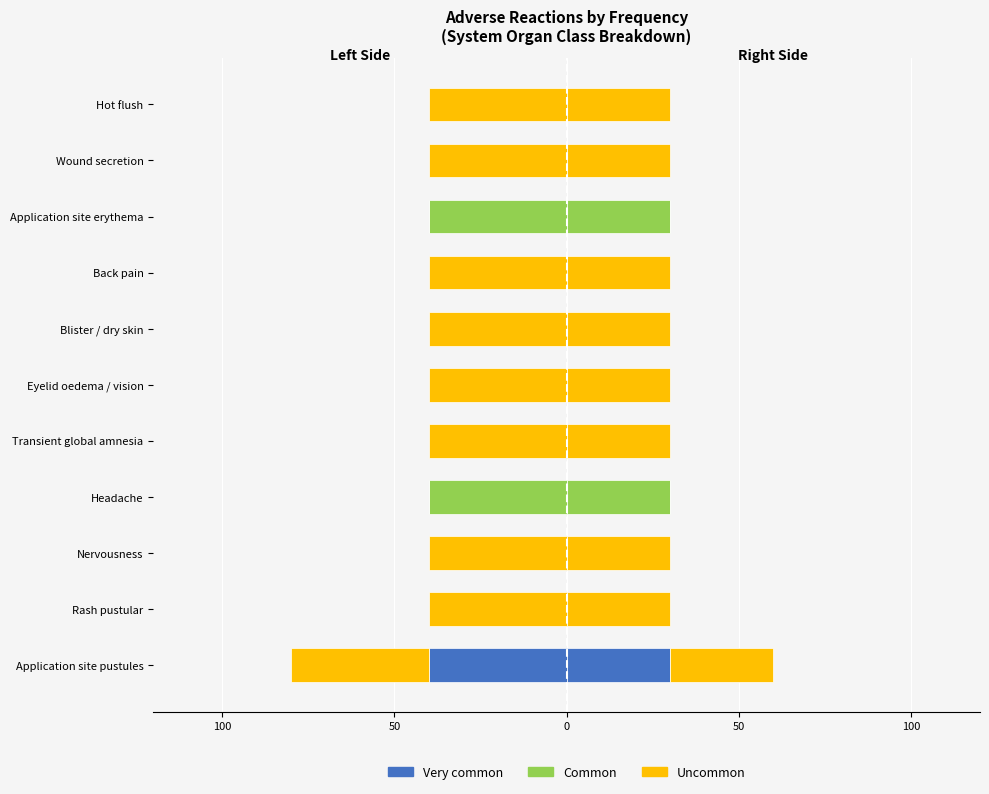

Is it true that Very common equals -14 at Application site pustules?

False